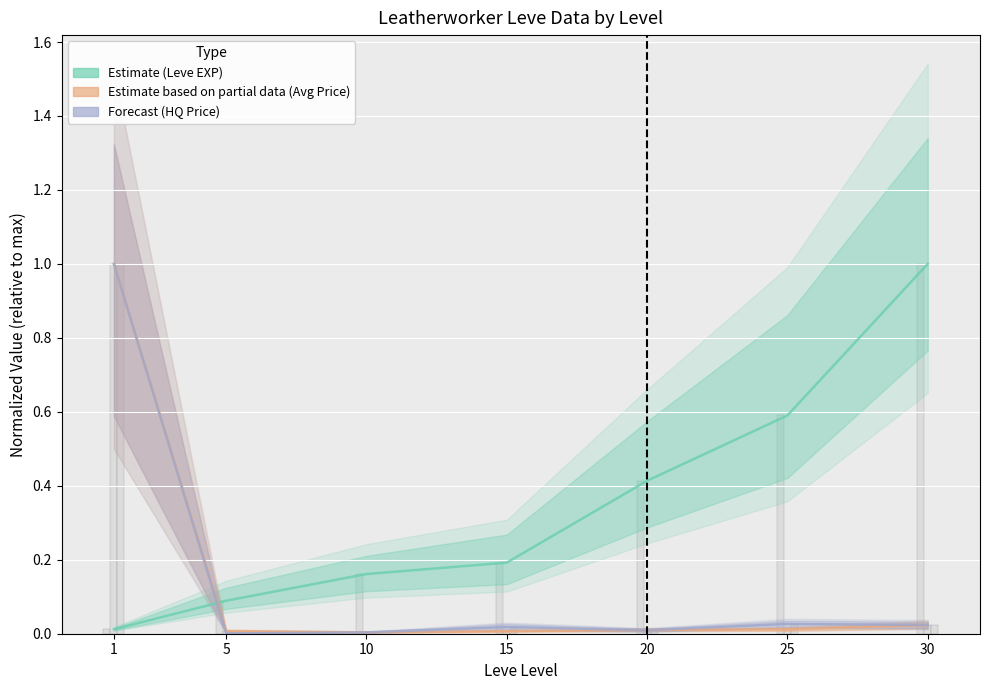

How many bars are there in total?

21